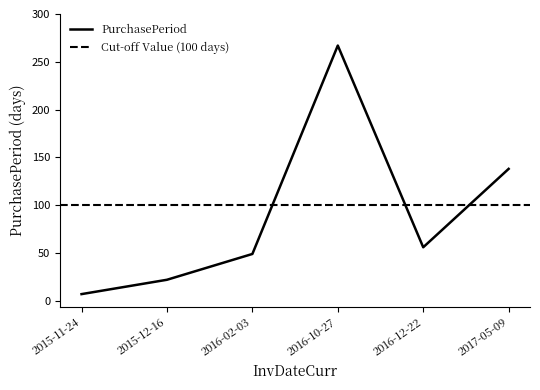

What is the change in value from 2015-12-16 to 2016-12-22?

+34